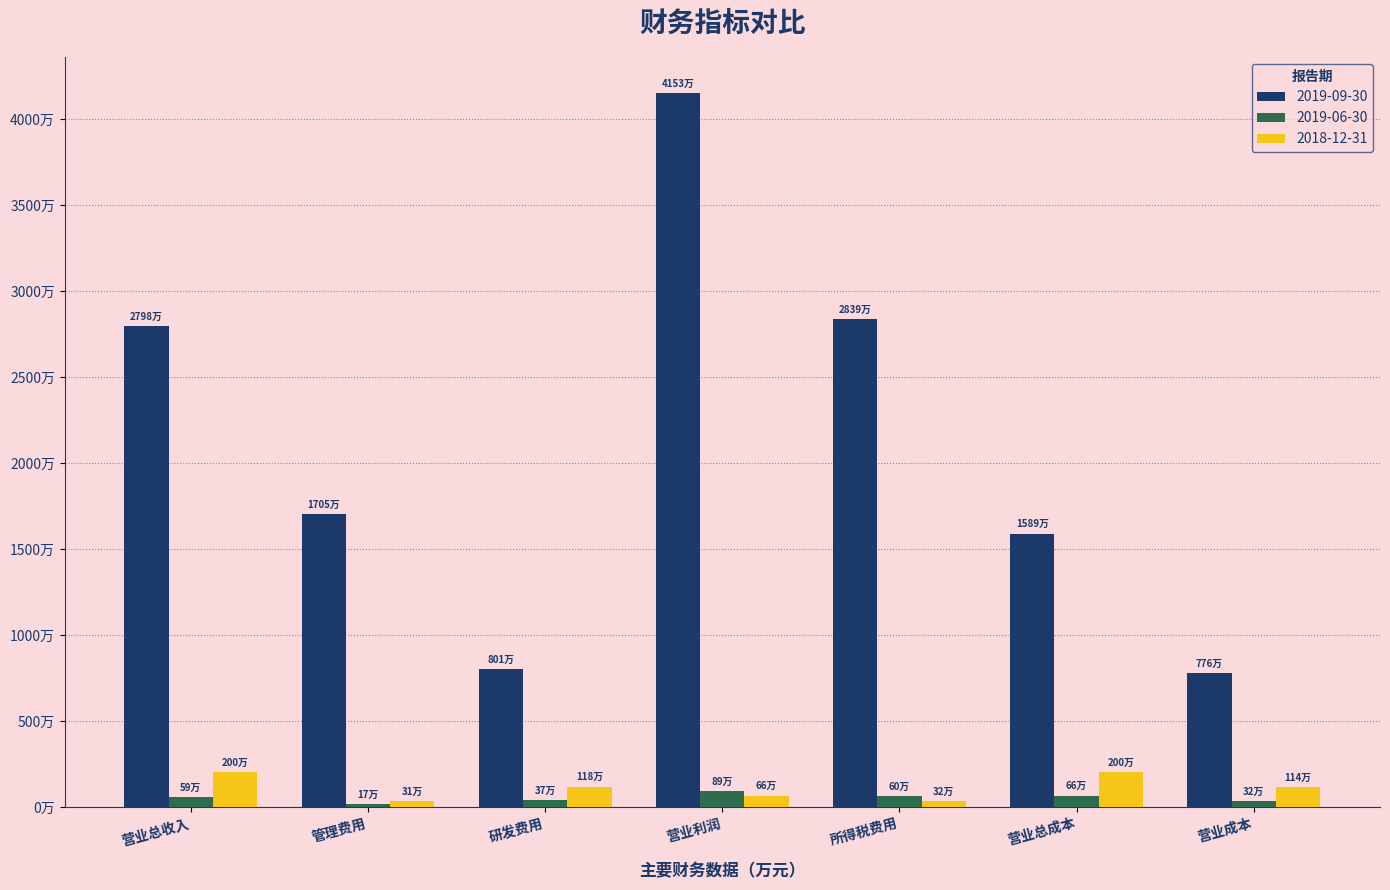

True or false: 2019-09-30 has a value of 28392577 at 所得税费用.

True